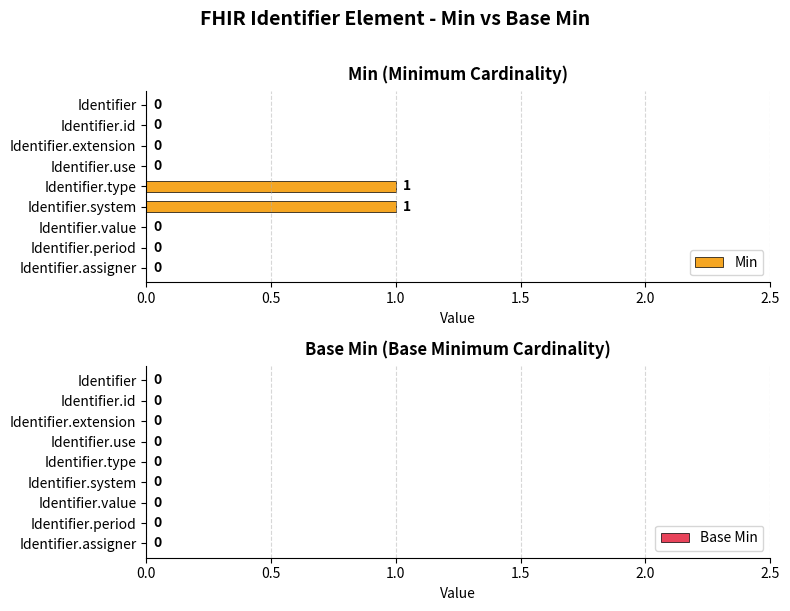

The chart shows a value of 1 at Identifier.use. True or false?

False